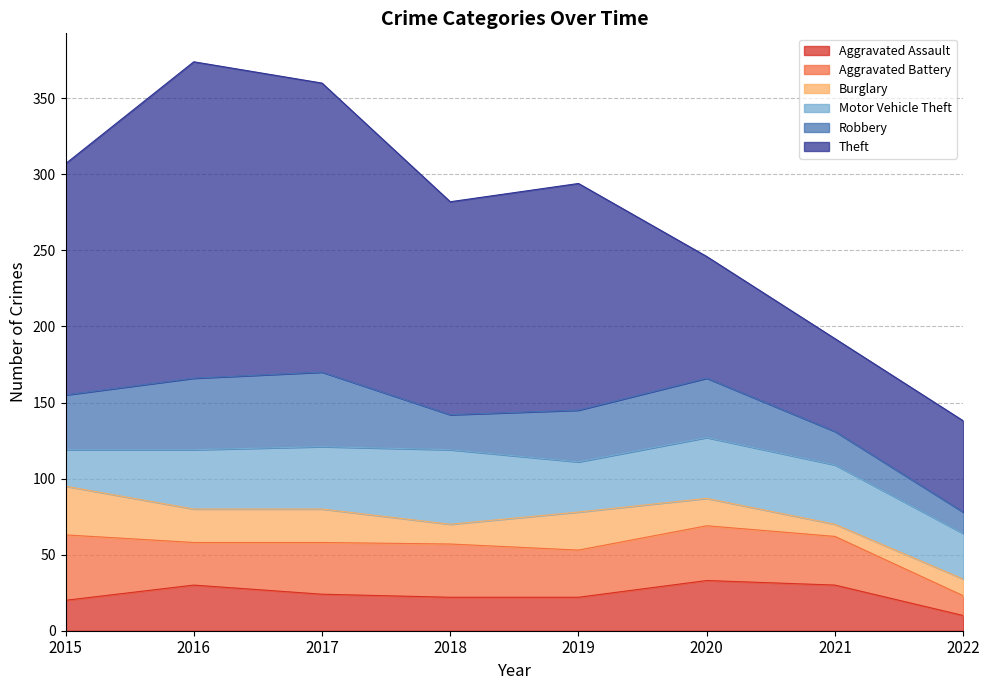

Count the number of categories in the chart.

8